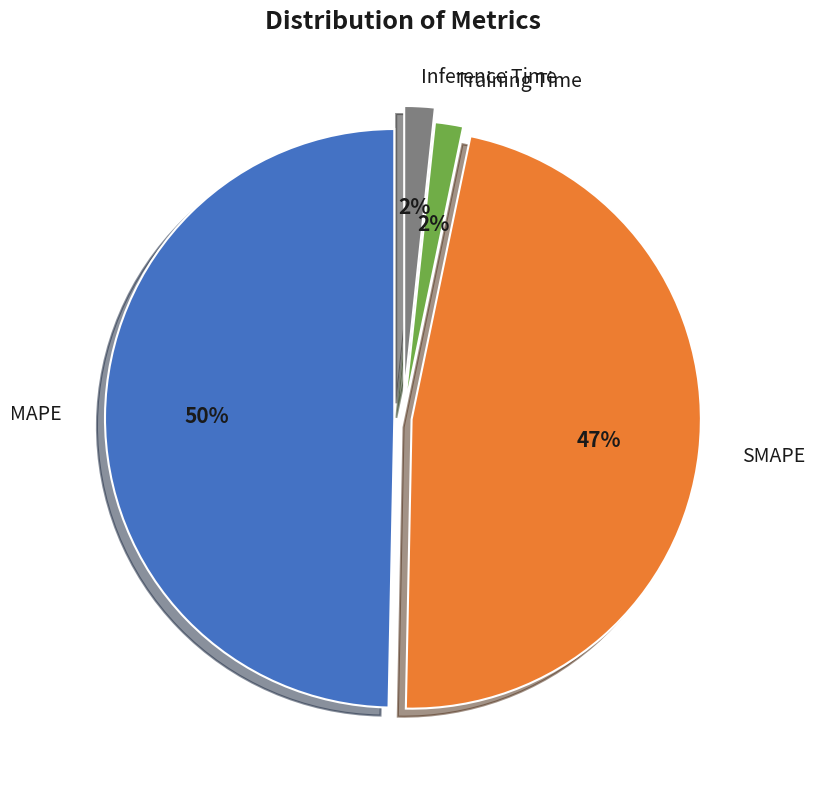

What is the largest slice in the pie chart?

MAPE